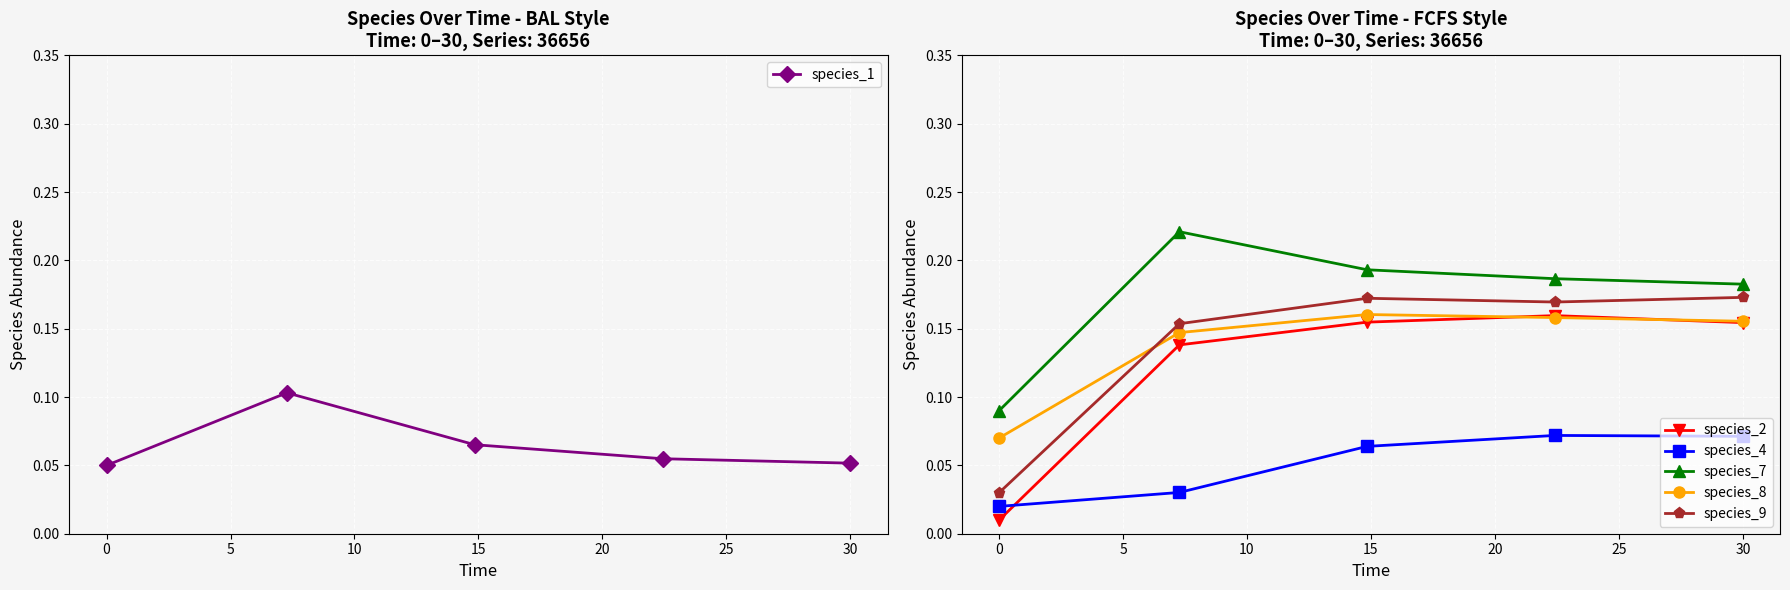

Which series has the widest spread of values?

species_2